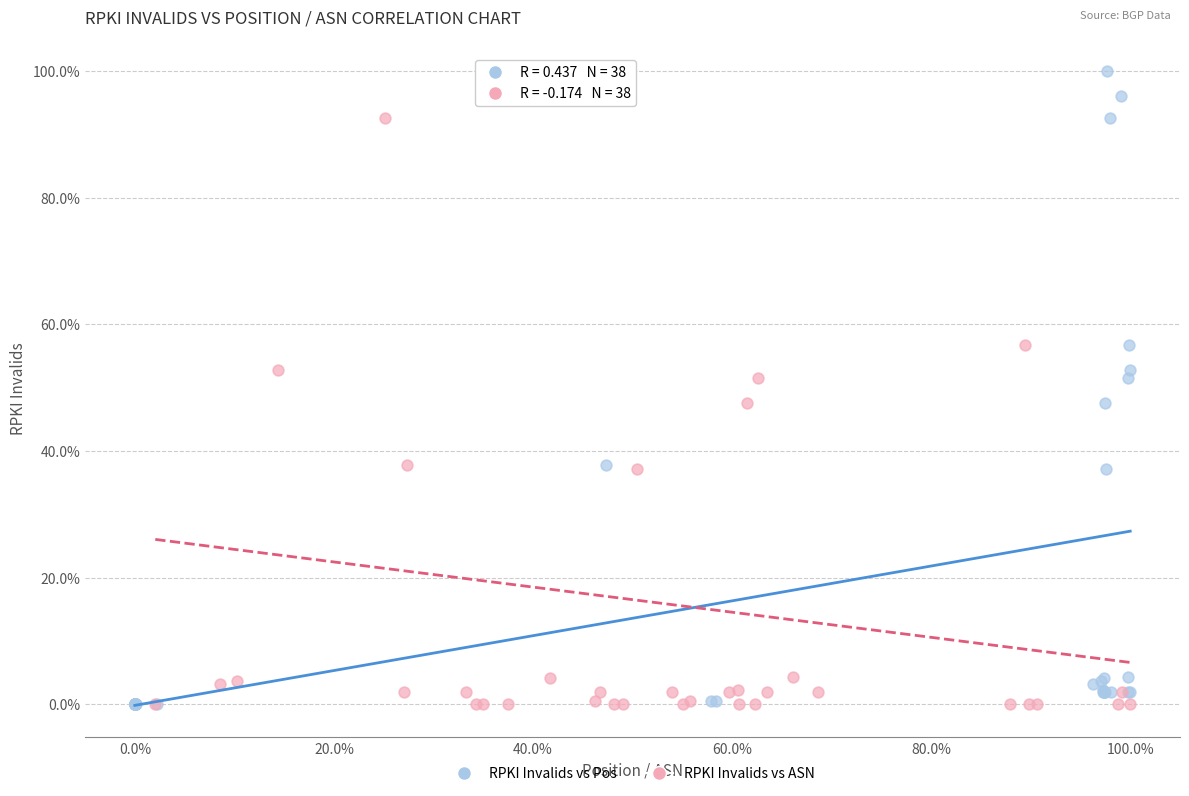

What are all the series names shown in the legend?

RPKI Invalids vs Pos, RPKI Invalids vs ASN